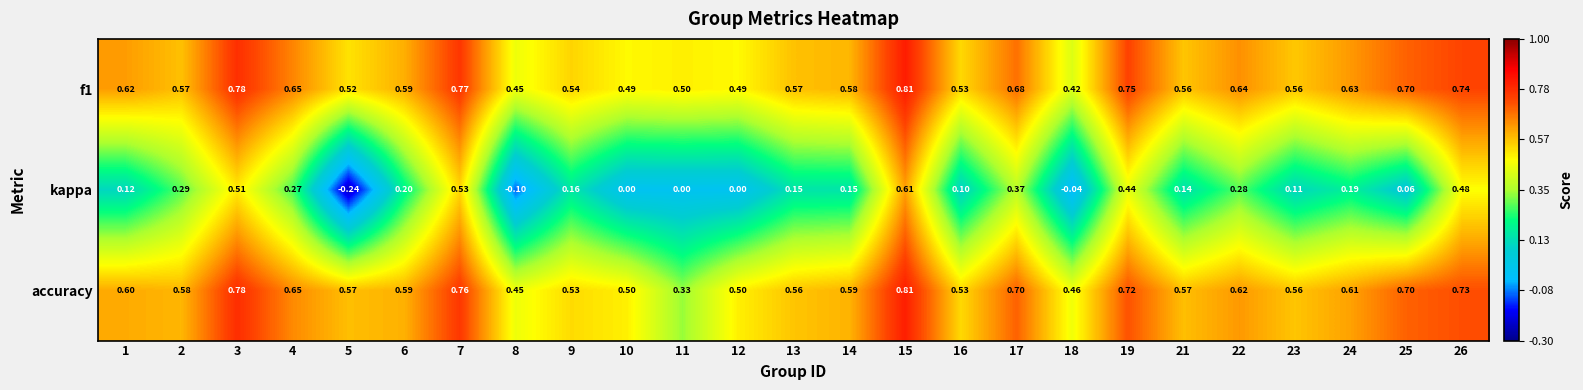

Which series changed the most between 22 and 25?

kappa